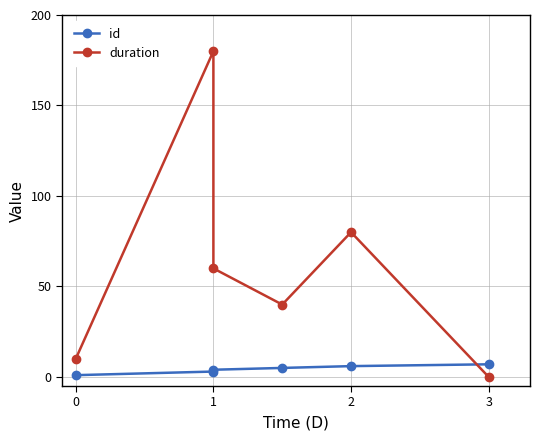

True or false: duration and id cross at least once.

True